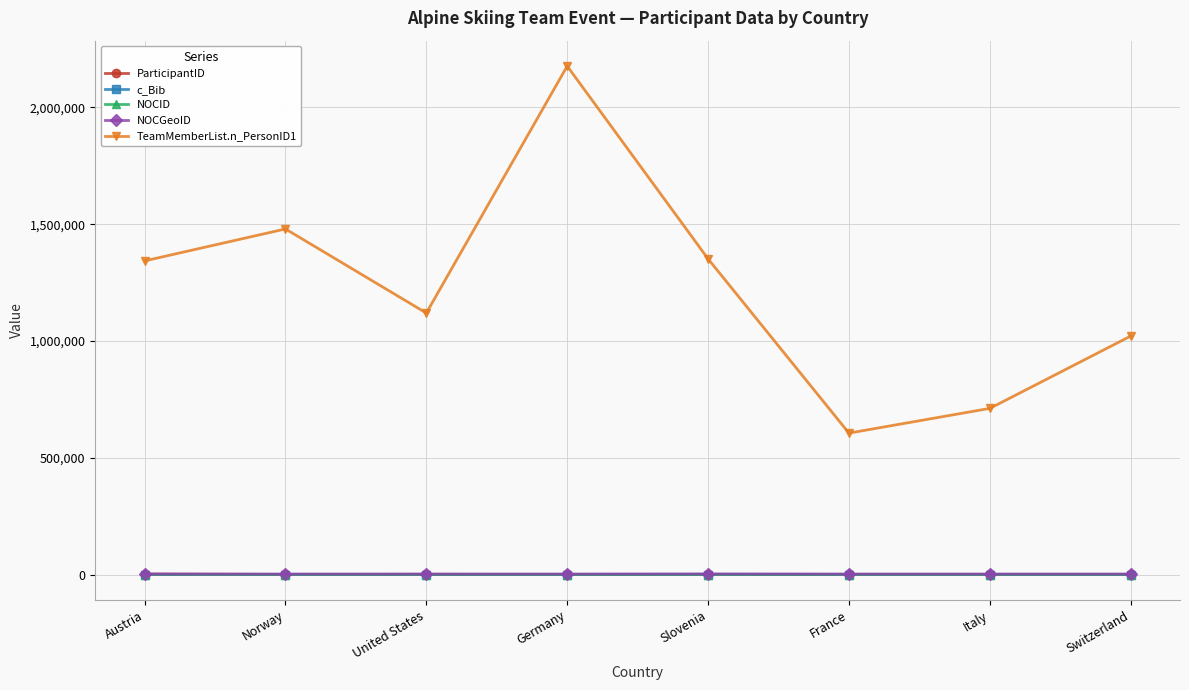

At which category is the sum across all series the highest?

Germany